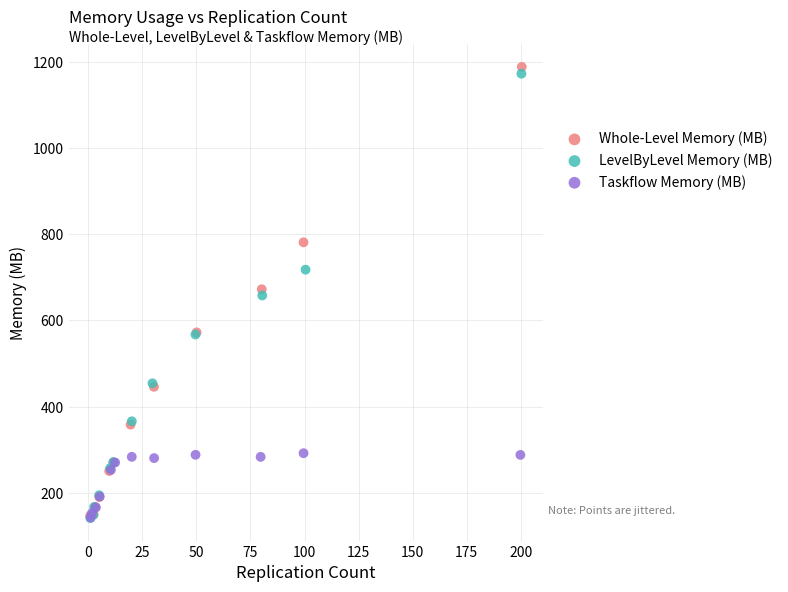

What are all the series names shown in the legend?

Whole-Level Memory (MB), LevelByLevel Memory (MB), Taskflow Memory (MB)